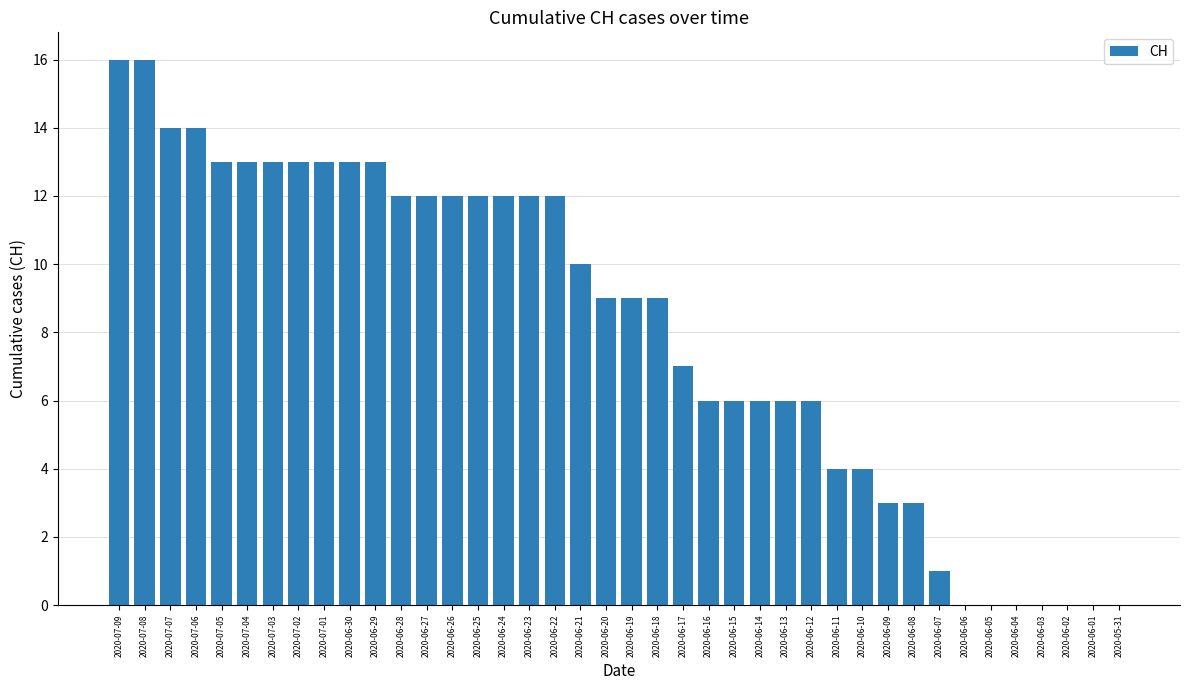

Approximately how many times larger is the value at 2020-07-06 compared to 2020-06-22?

1.2